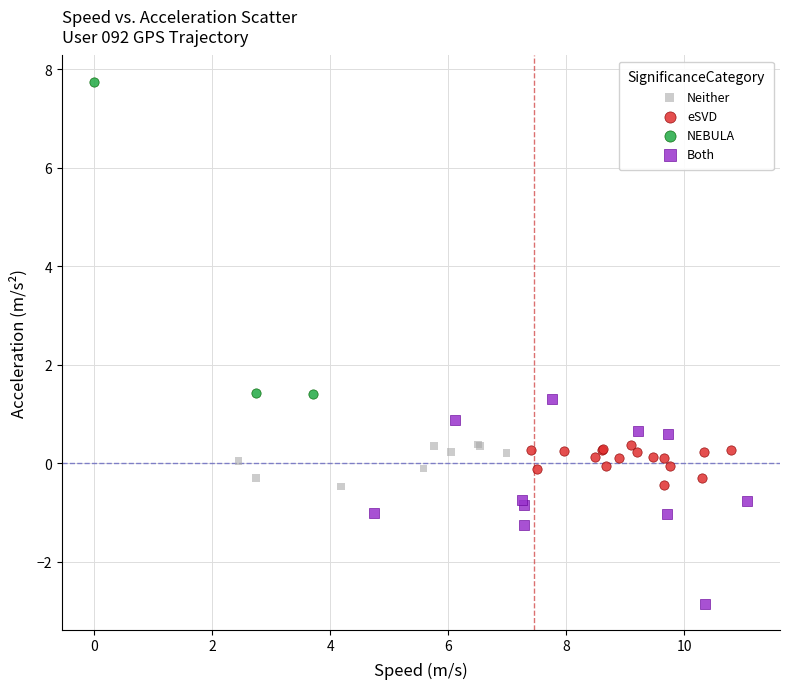

What are all the series names shown in the legend?

Neither, eSVD, NEBULA, Both